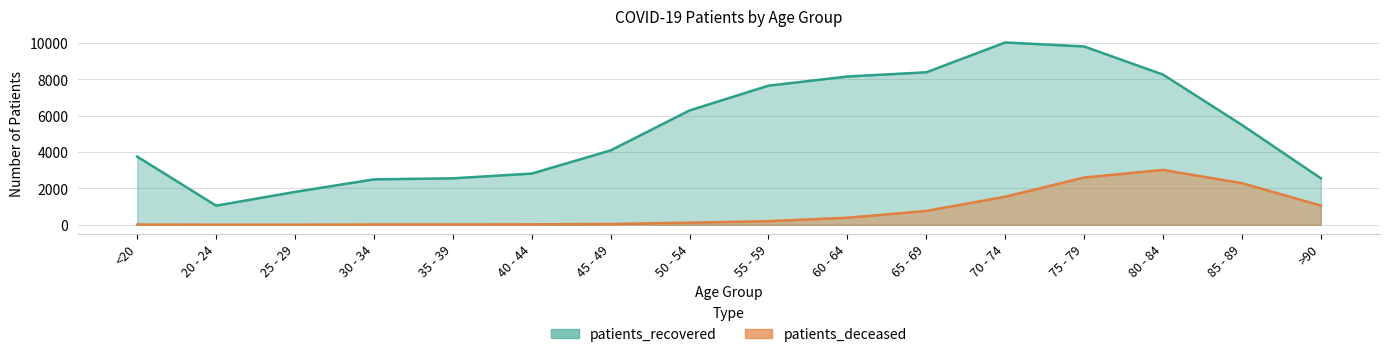

Reading left to right, transcribe all the data shown in this chart.

patients_recovered: 3750	1050	1807	2497	2554	2816	4092	6291	7654	8158	8390	10031	9812	8264	5492	2556
patients_deceased: 12	3	3	15	16	22	42	113	198	385	761	1542	2600	3016	2290	1054